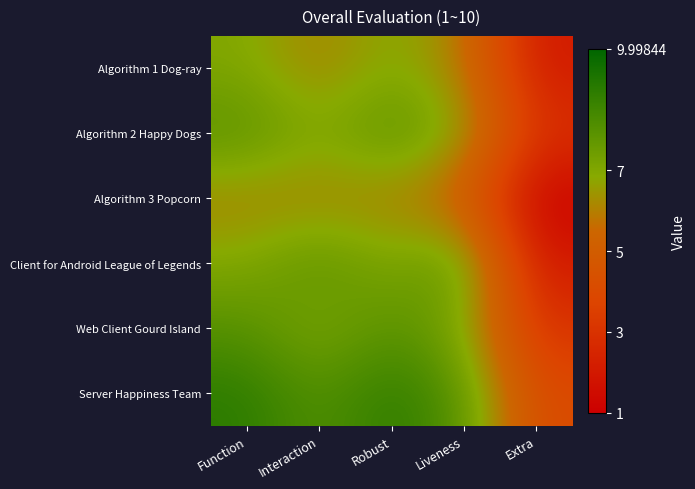

How many data points does each series have?

5